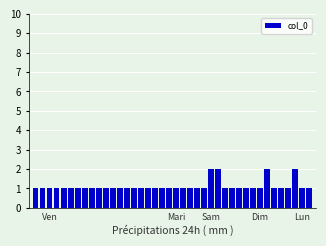

What is the value of the 7th bar from the left?

1